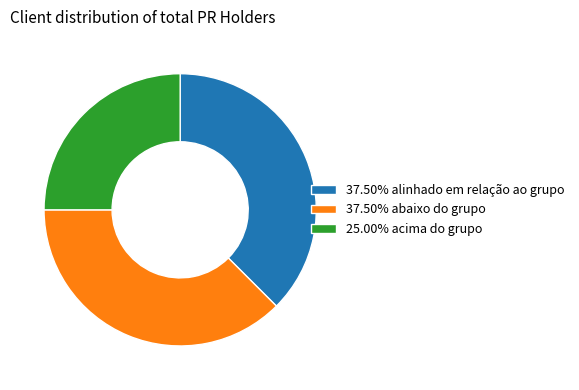

Approximately how many times larger is the value at 37.50% alinhado em relação ao grupo compared to 25.00% acima do grupo?

1.5